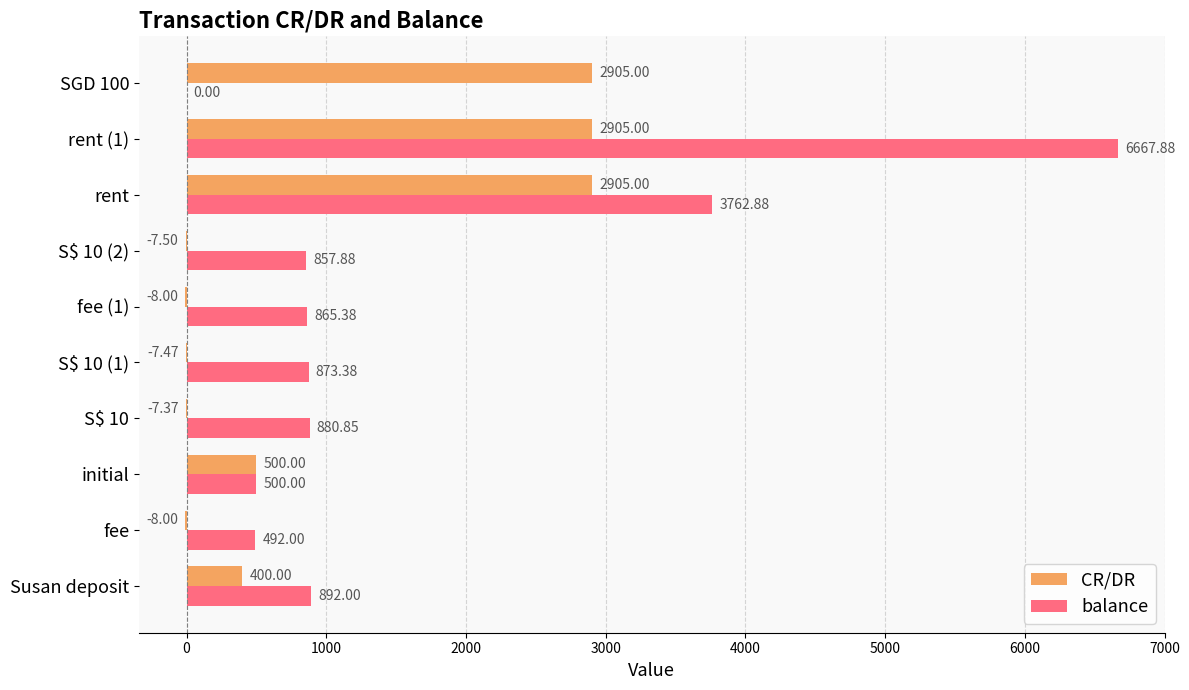

What is the sum of the CR/DR values at Susan deposit and fee (1)?

392.0